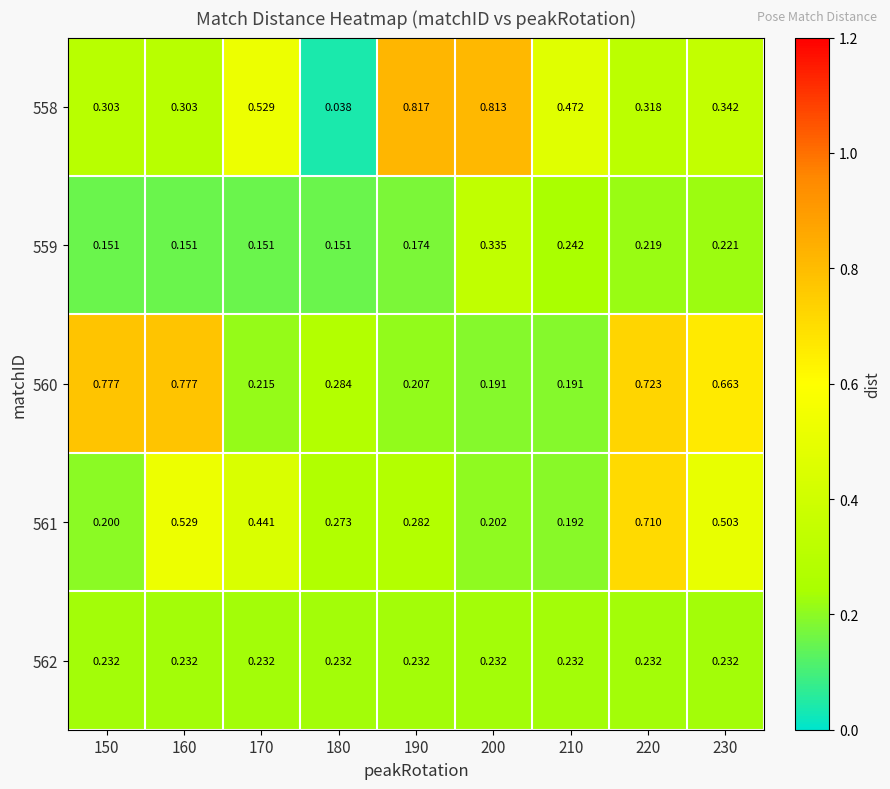

Is the value of 558 at 210 greater than the value of 560 at 150?

No